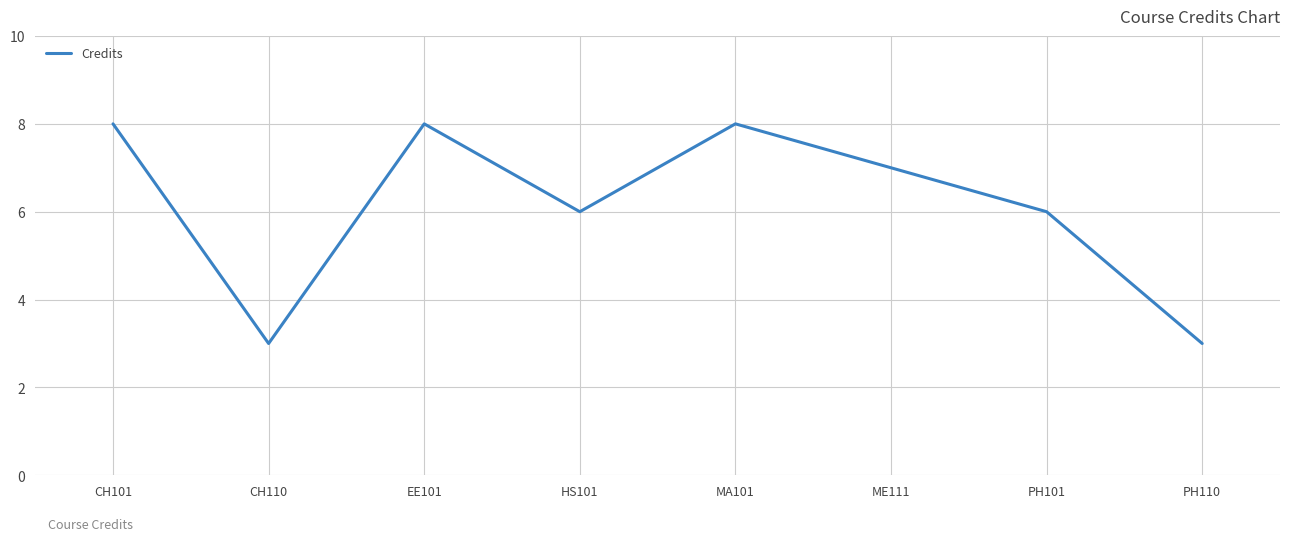

Reading left to right, transcribe all the data shown in this chart.

CH101=8	CH110=3	EE101=8	HS101=6	MA101=8	ME111=7	PH101=6	PH110=3